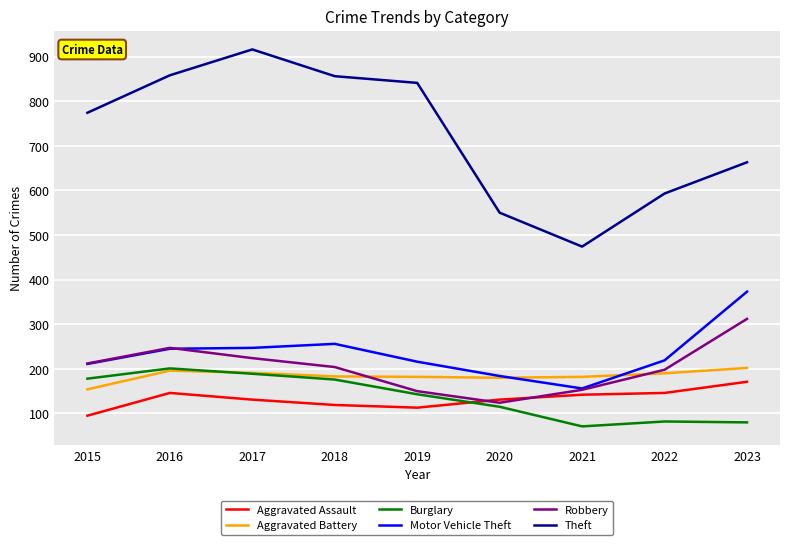

What is the spread (max minus min) of values at 2023?

583